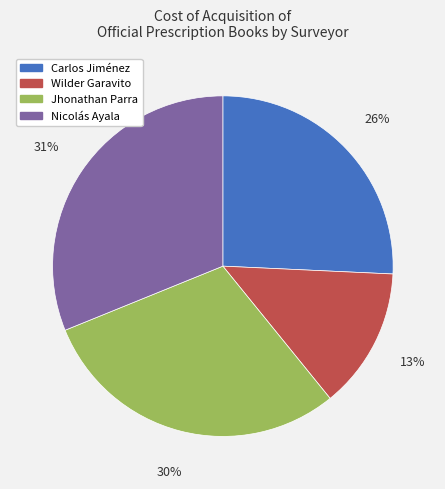

To the nearest percent, what is the average slice percentage?

25%